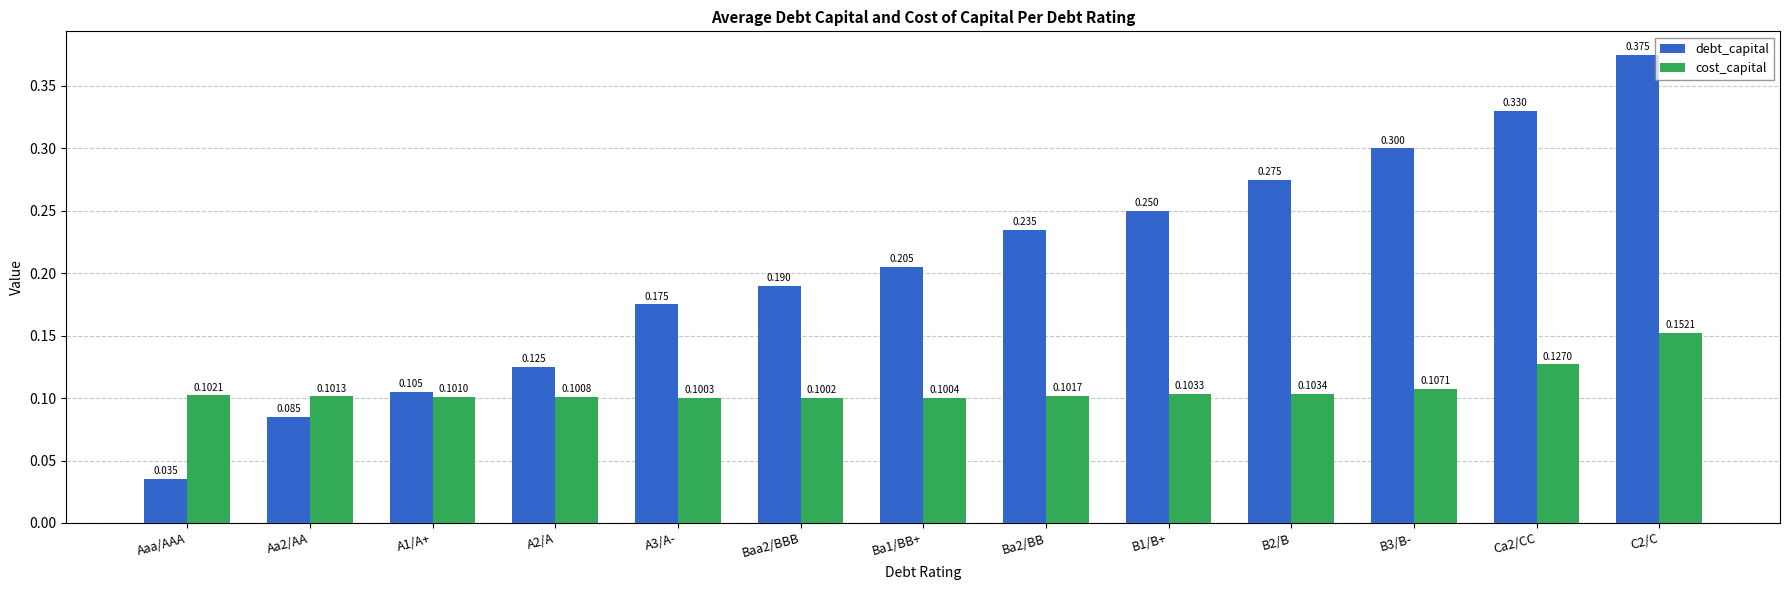

How many bars are there in total?

26